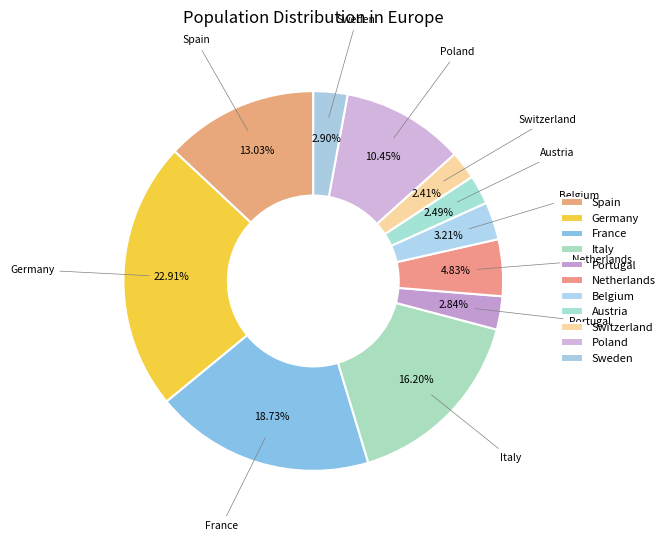

Which category has the biggest portion of the pie?

Germany